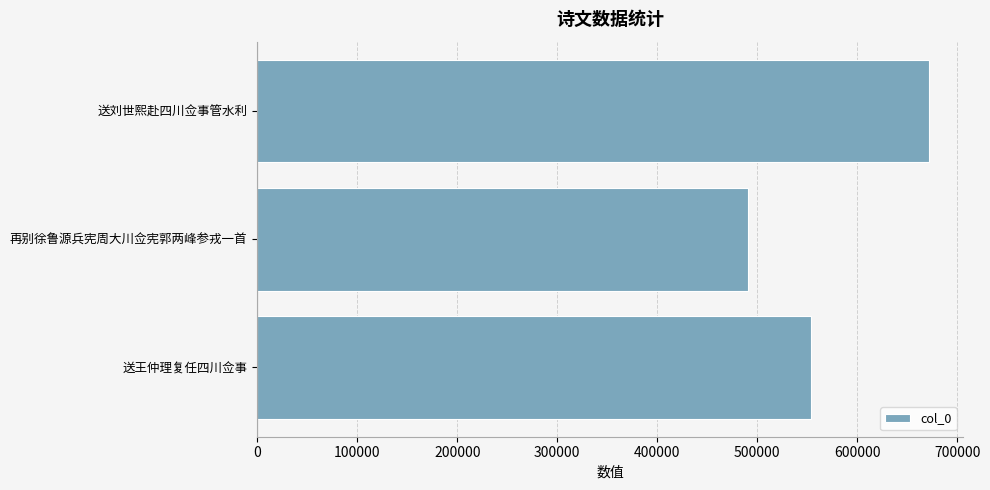

Is it true that the value at 送刘世熙赴四川佥事管水利 is 251763?

False